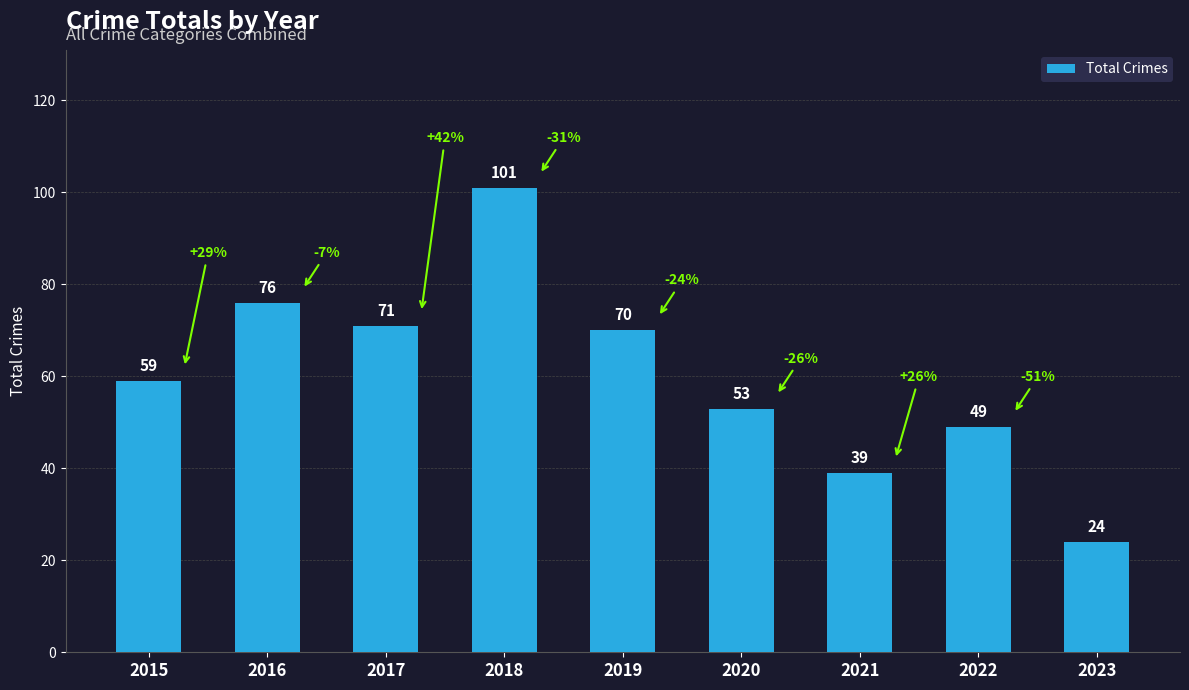

Approximately how many times larger is the value at 2023 compared to 2022?

0.5